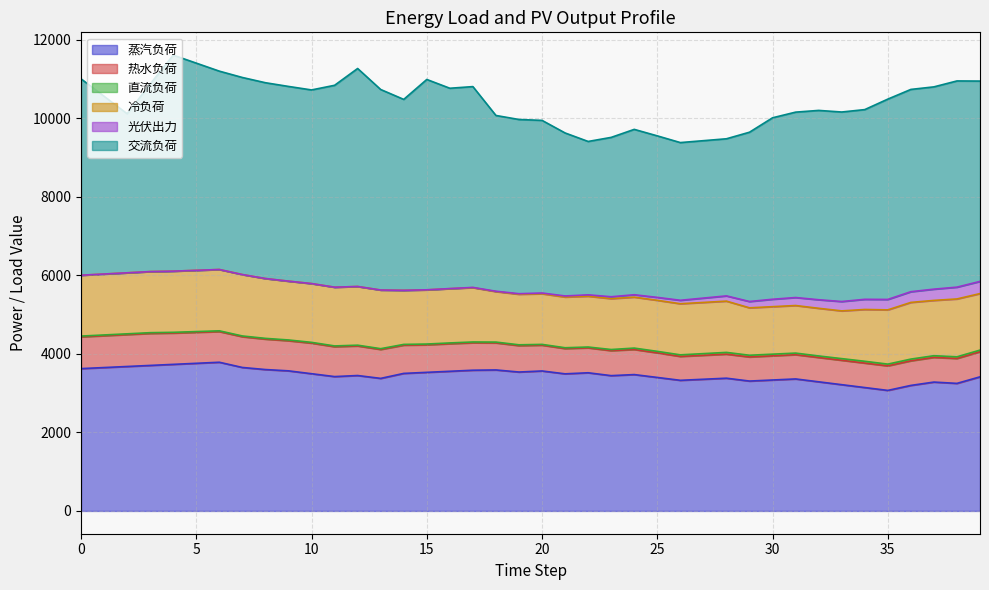

At which label is 交流负荷 closest to 4727?

31